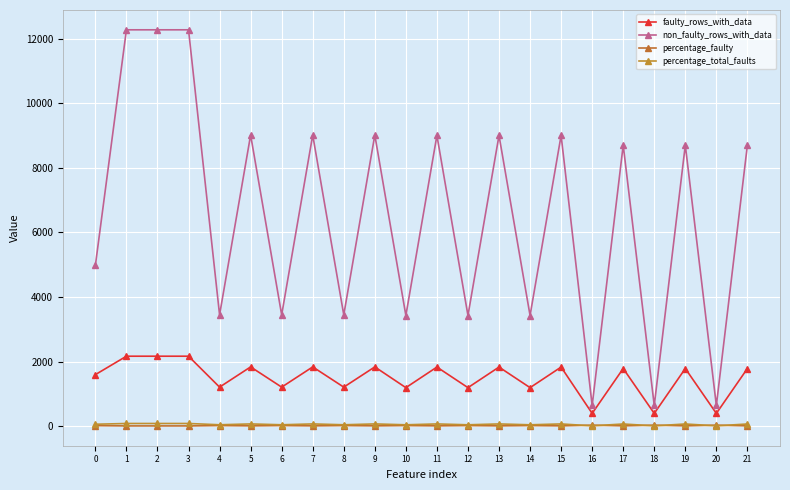

Does the chart have visible grid lines?

Yes